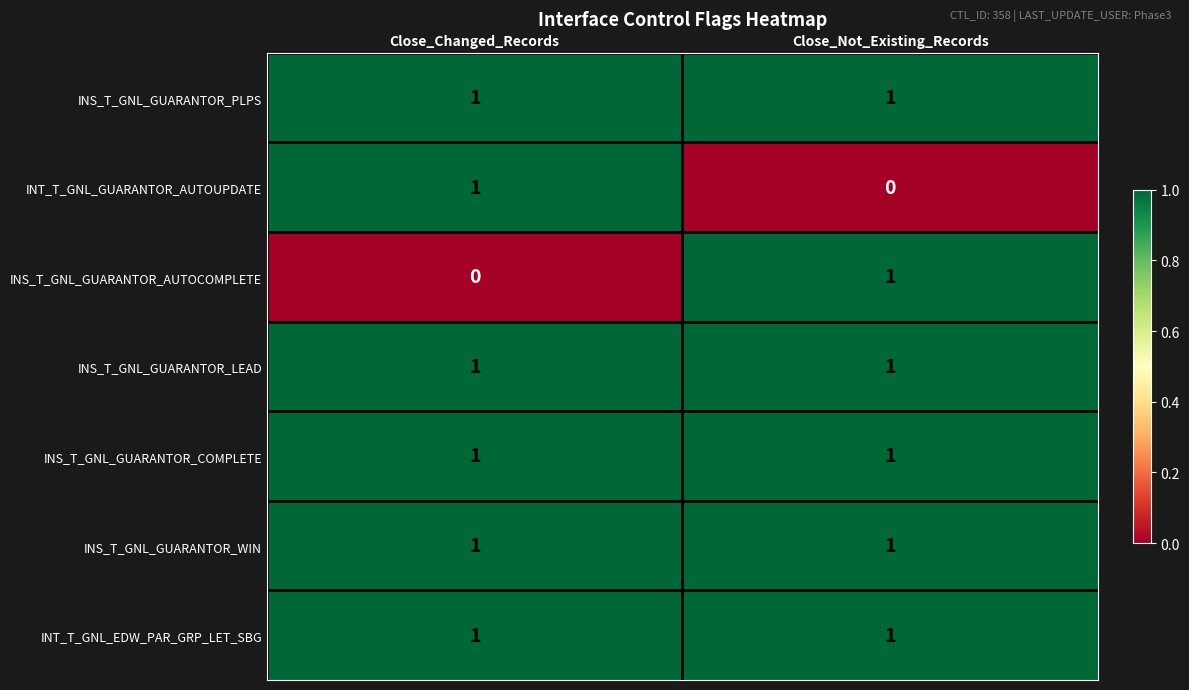

The INS_T_GNL_GUARANTOR_LEAD series shows 1 at Close_Not_Existing_Records. True or false?

True